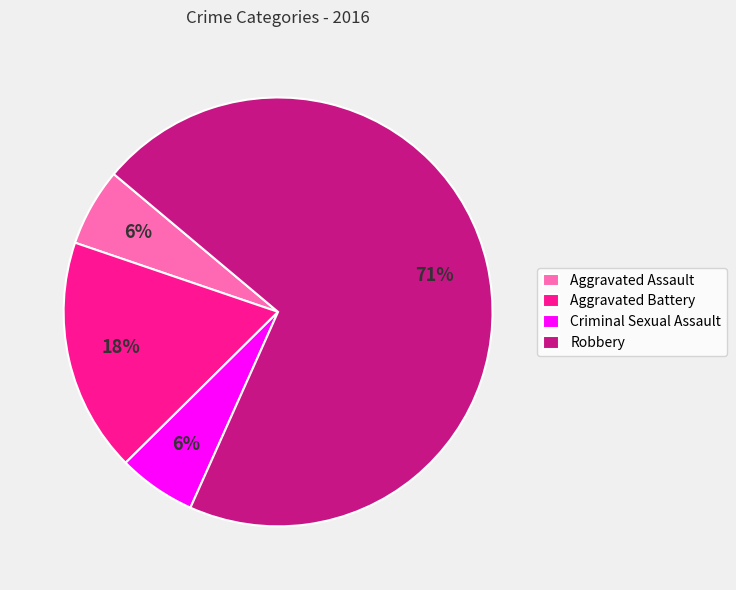

To the nearest percent, what is the combined percentage of Criminal Sexual Assault and Aggravated Battery?

24%